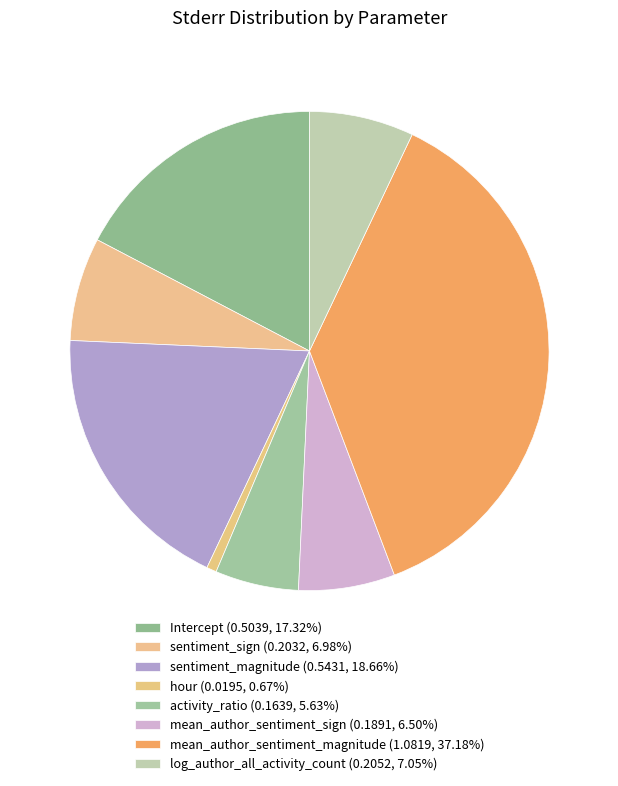

Count the number of slices in the pie.

8